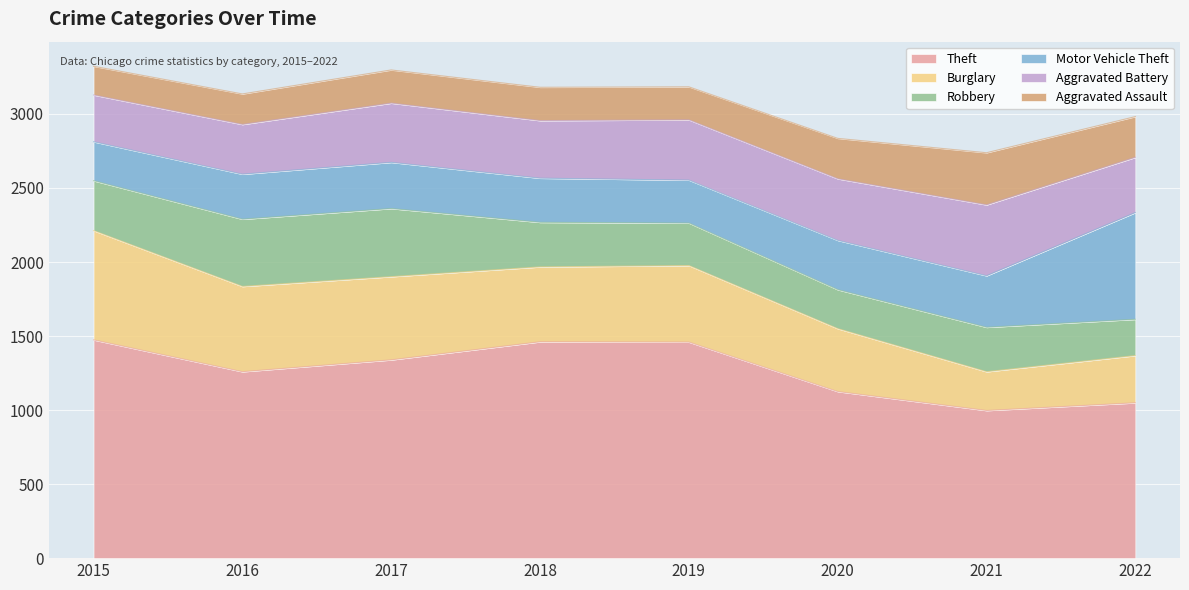

How many times do Aggravated Assault and Robbery cross each other?

1